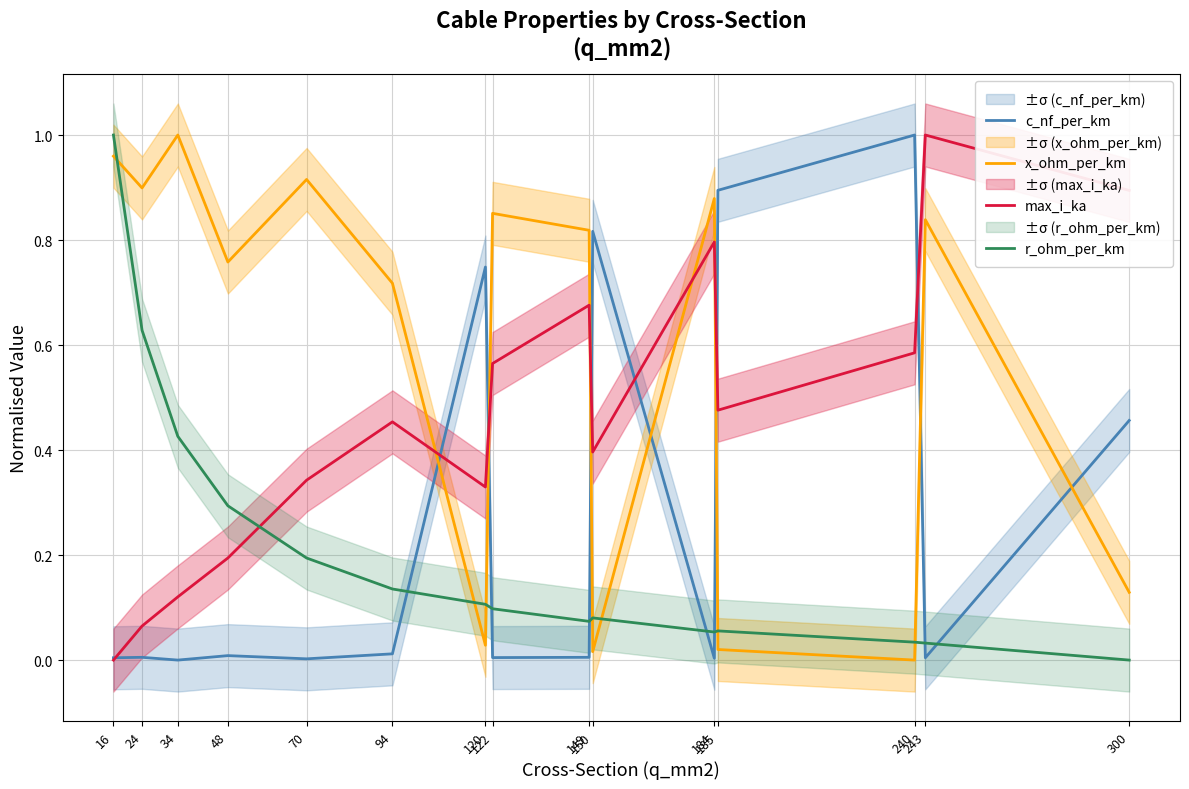

At which category does c_nf_per_km reach its first local valley?

34